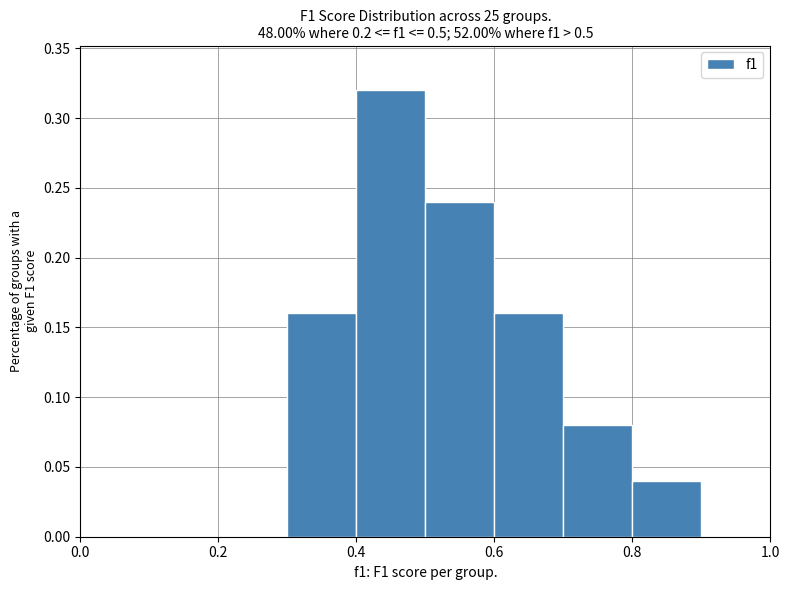

Reading left to right, list every bar in this chart as the range it spans on the x-axis followed by its height. The values are not printed on the chart, so give them approximately, as read against the axis.

0.0 to 0.1: 0
0.1 to 0.2: 0
0.2 to 0.3: 0
0.3 to 0.4: 0.16
0.4 to 0.5: 0.32
0.5 to 0.6: 0.24
0.6 to 0.7: 0.16
0.7 to 0.8: 0.08
0.8 to 0.9: 0.04
0.9 to 1.0: 0